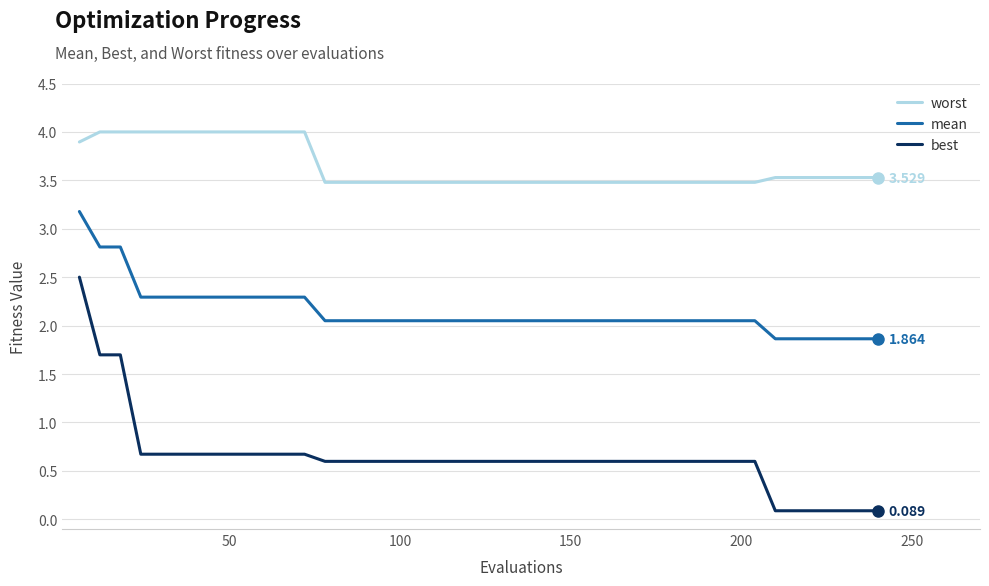

True or false: best and mean cross at least once.

False